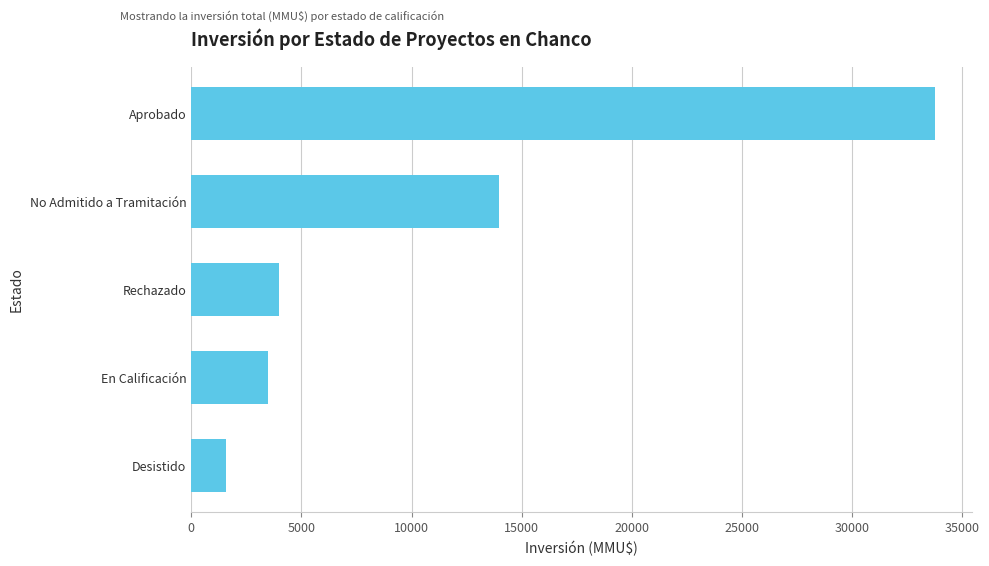

What is the difference between the second highest and minimum values?

12396